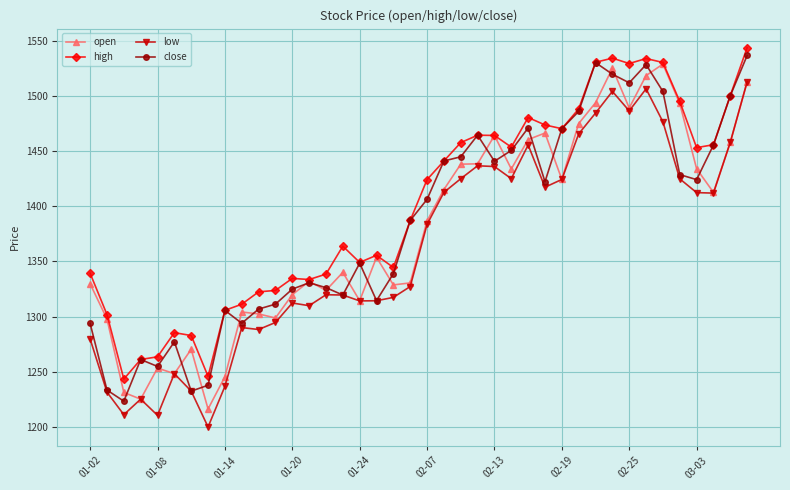

True or false: high and low cross at least once.

False